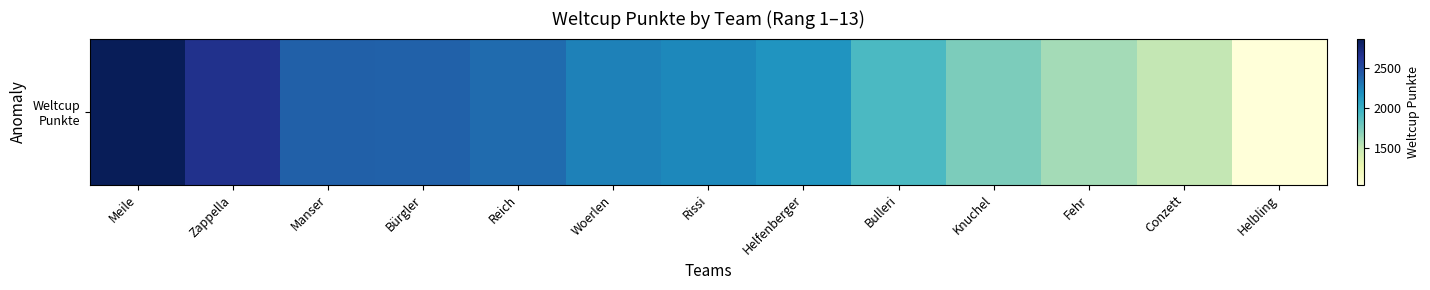

Between Knuchel and Zappella, which is larger?

Zappella